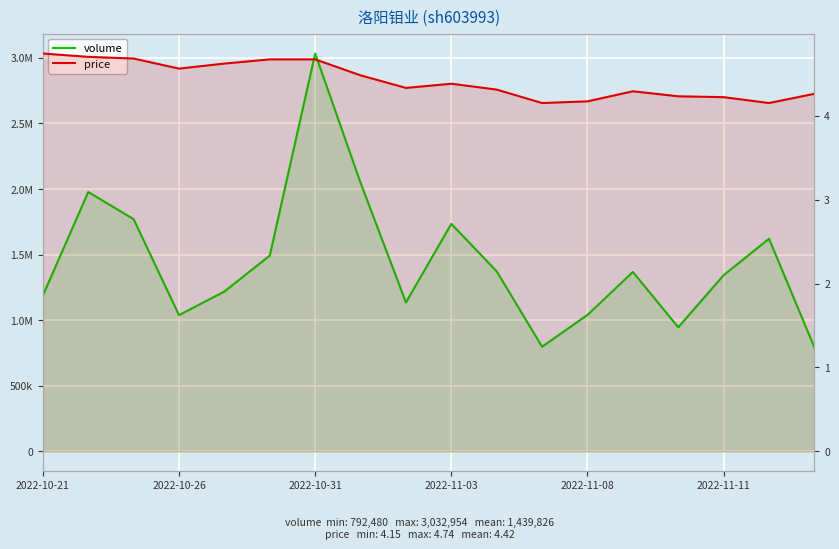

True or false: volume and price cross at least once.

False